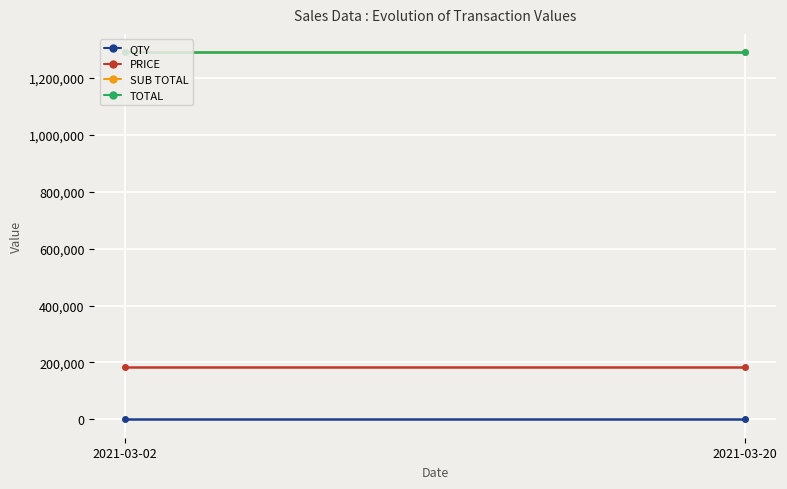

What is the minimum value for TOTAL?

1290004.1